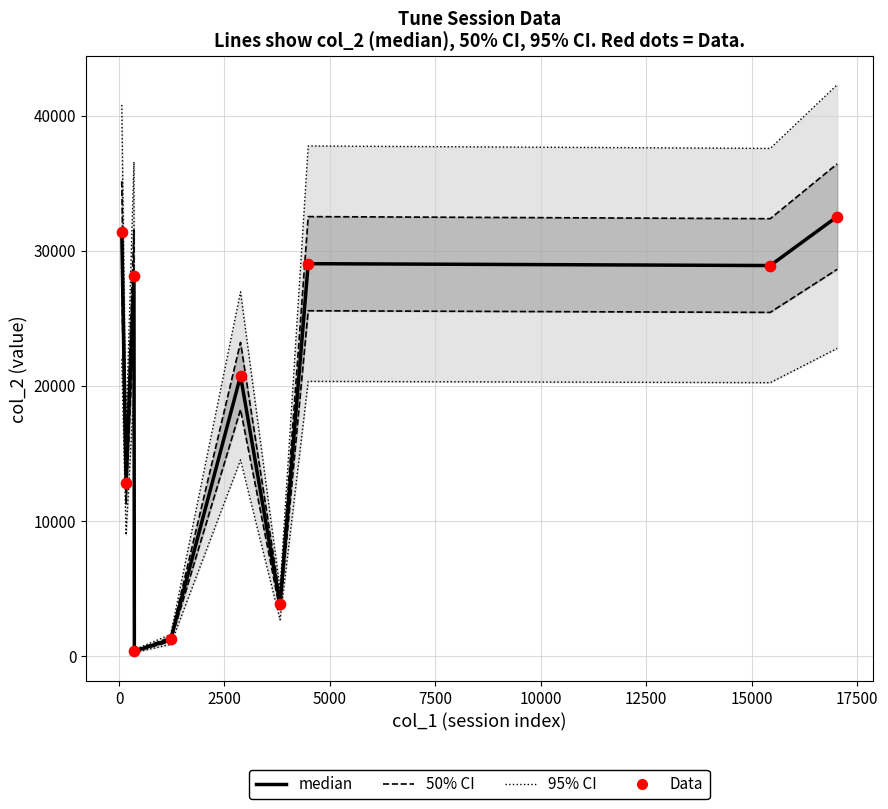

Which series has the largest total across all categories?

median